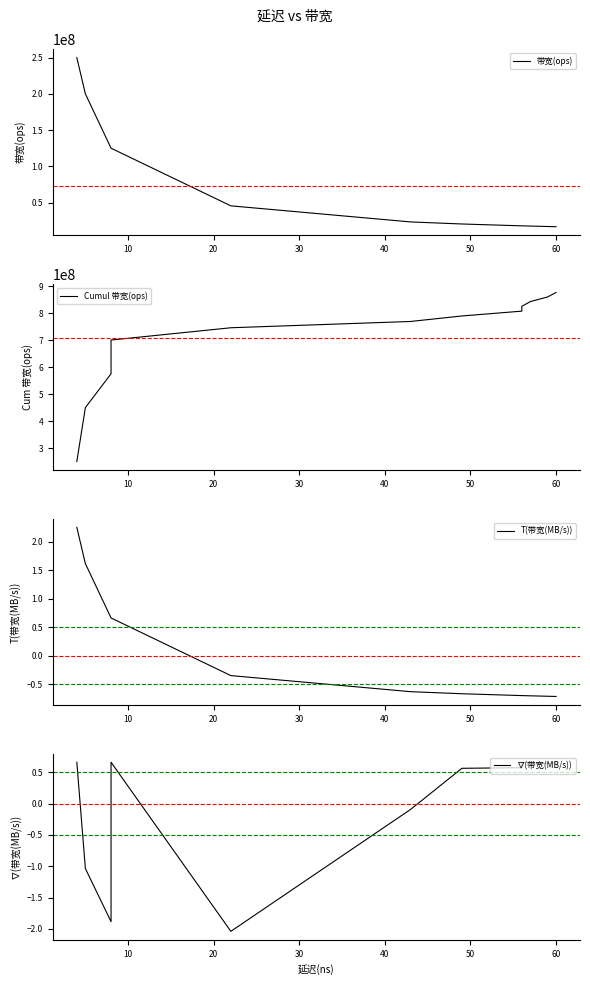

True or false: Cumul 带宽(ops) has a value of 179782289.9 at 70.

False